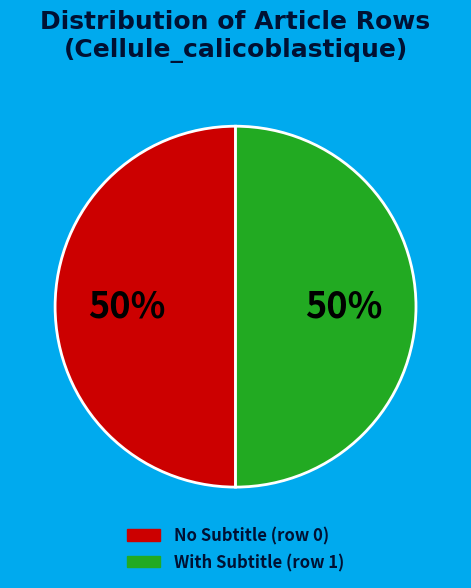

To the nearest percent, what is the average slice percentage?

50%